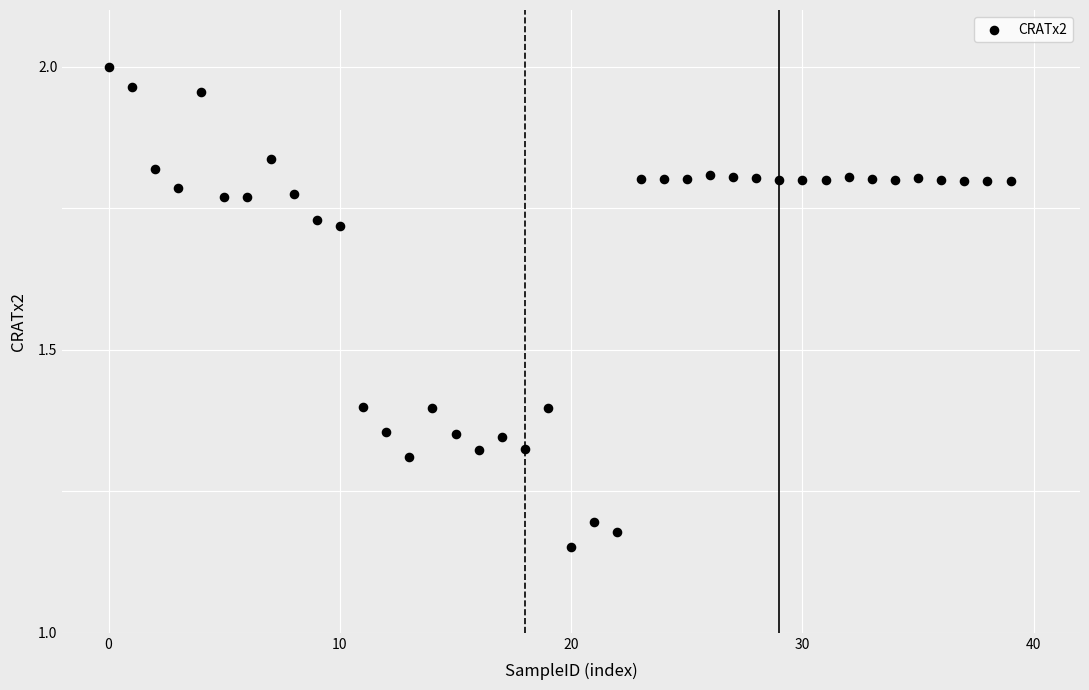

What is the range of Y values (max minus min)?

0.8